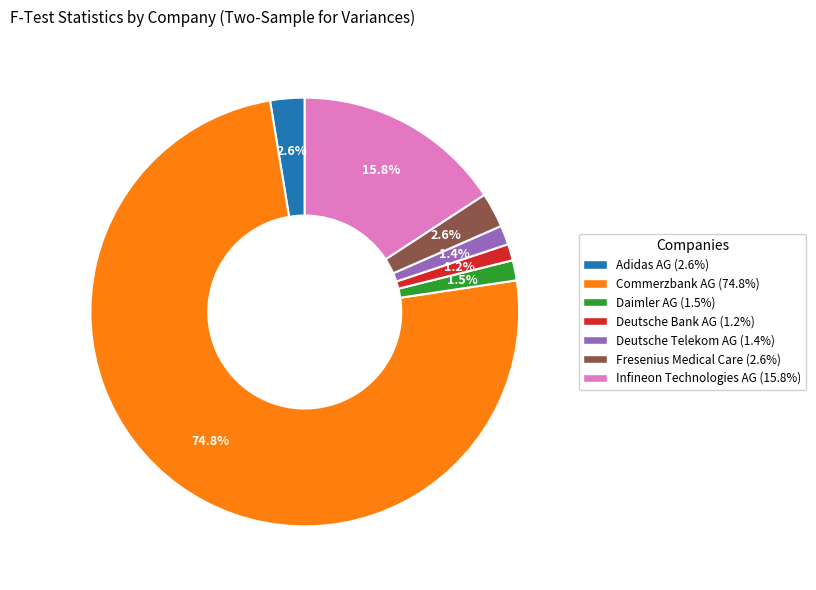

Count the number of slices in the pie.

7